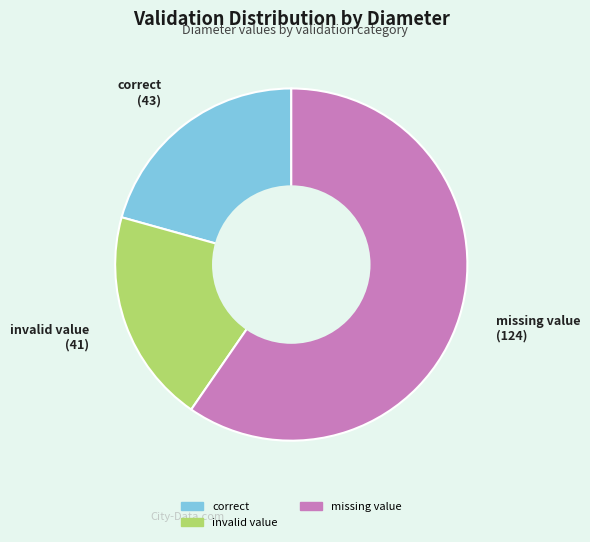

Is there any slice that represents more than half of the pie?

Yes